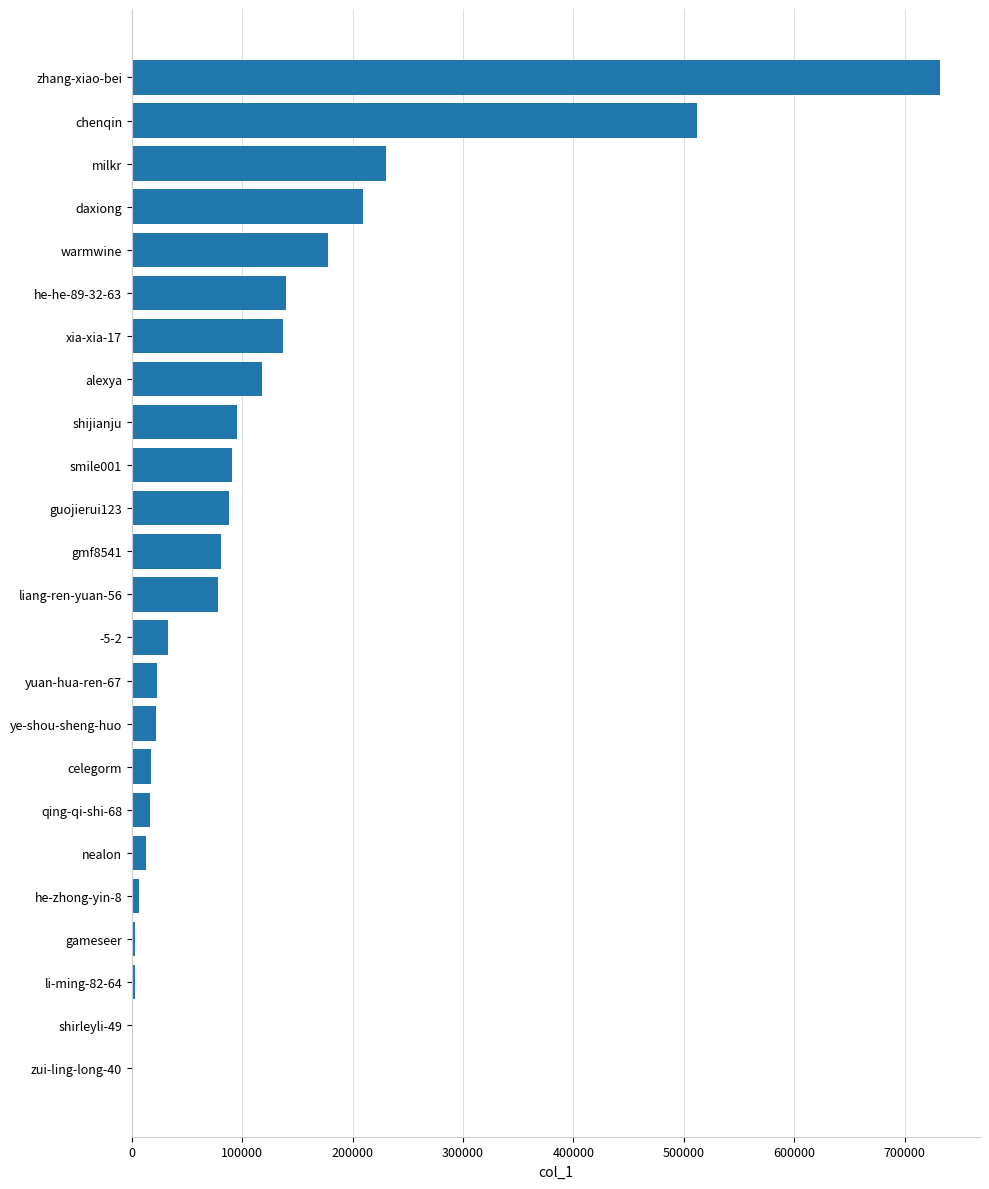

How many series are shown in this chart?

1